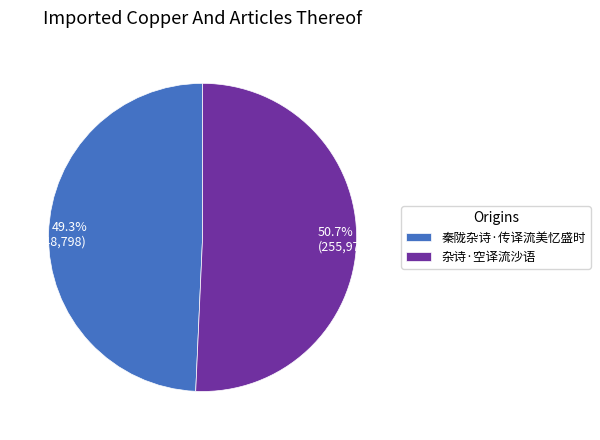

How many segments does this pie chart have?

2